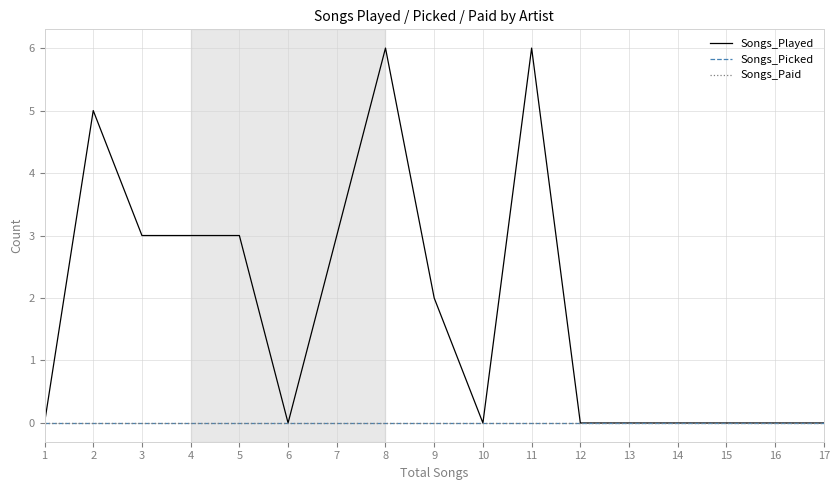

True or false: Songs_Played has more than 2 interior local peaks.

True